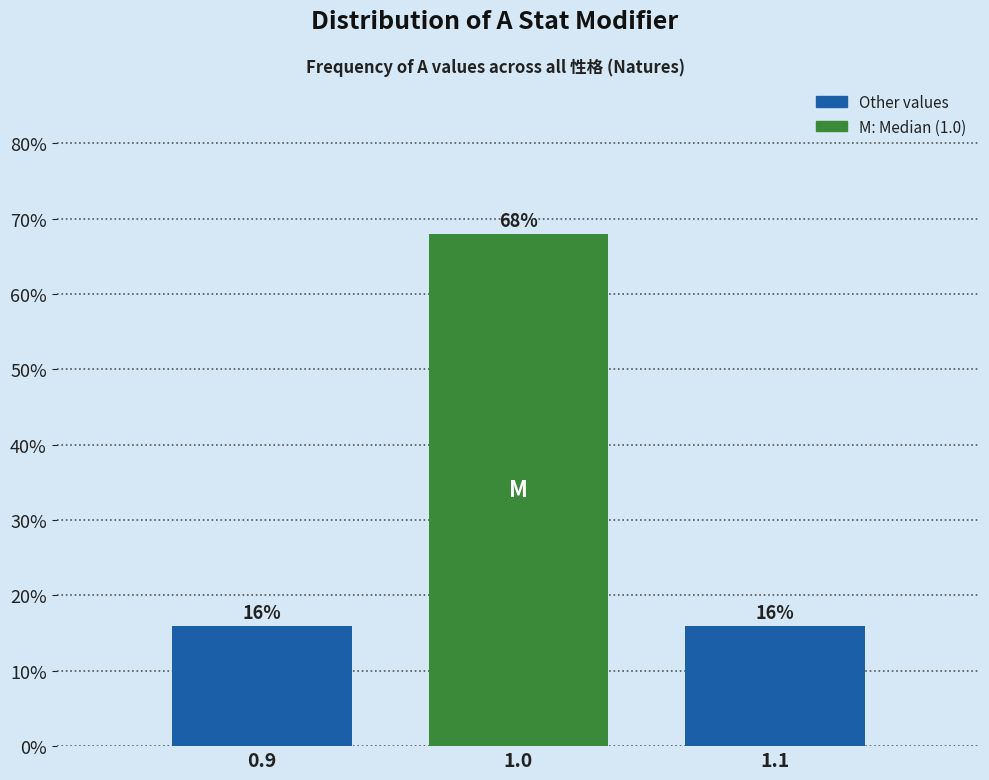

Reading left to right, transcribe all the data shown in this chart.

0.9=16	1.0=68	1.1=16